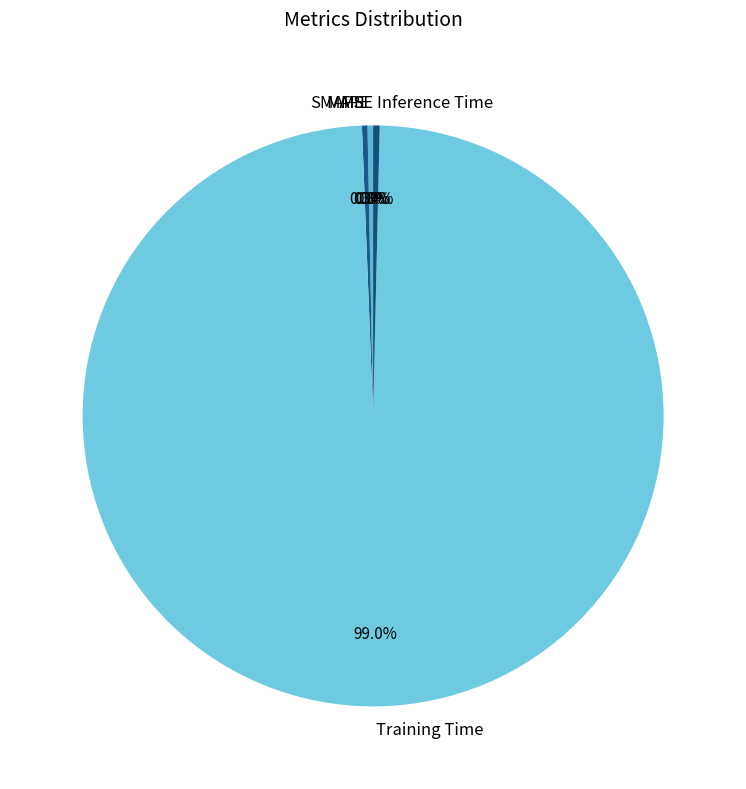

Which slice is the largest?

Training Time